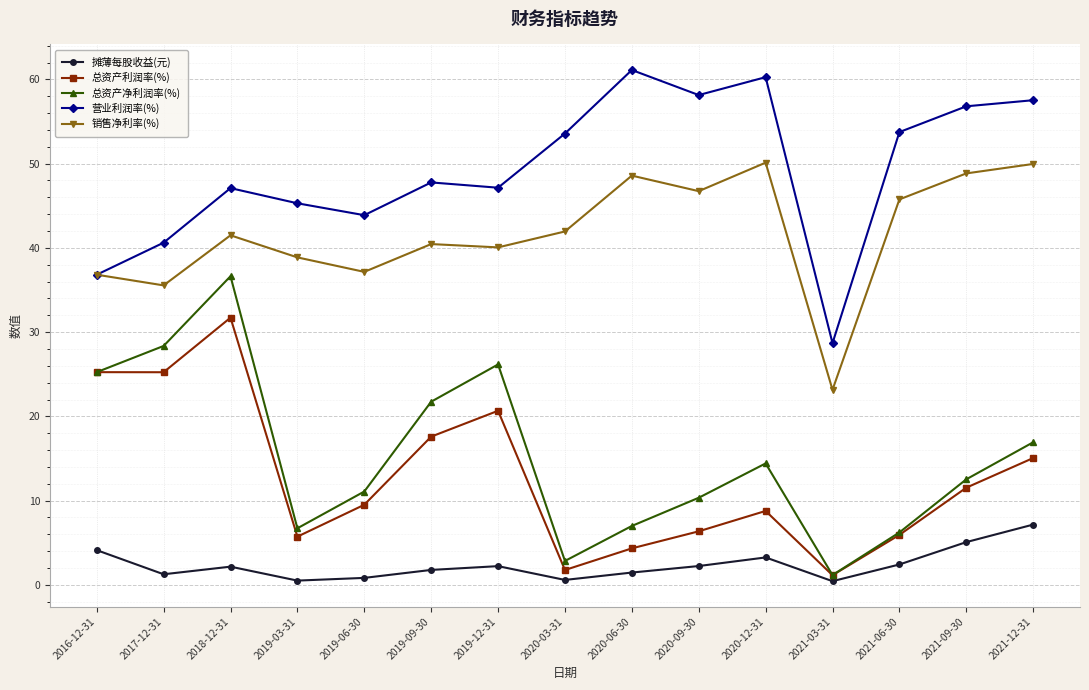

How many values in the 销售净利率(%) series are below 41?

7